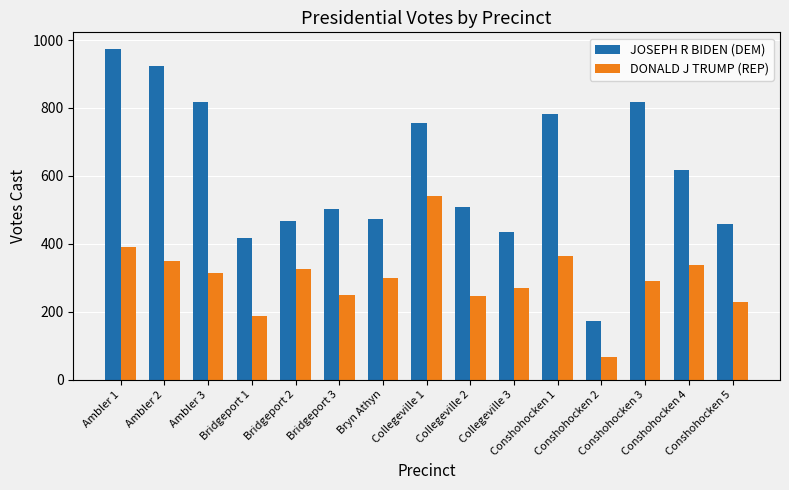

Is it true that JOSEPH R BIDEN (DEM) equals 1361 at Ambler 3?

False